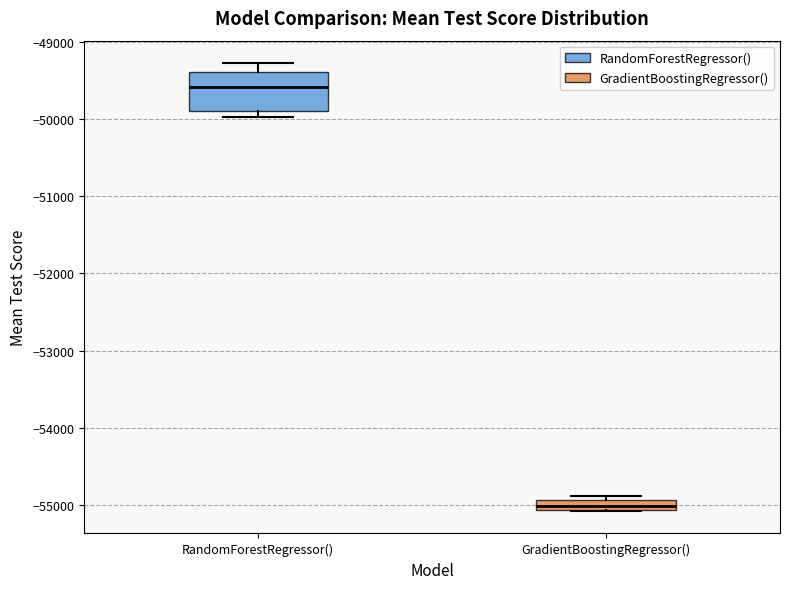

Which box is the tallest, from its lower edge to its upper edge?

RandomForestRegressor()